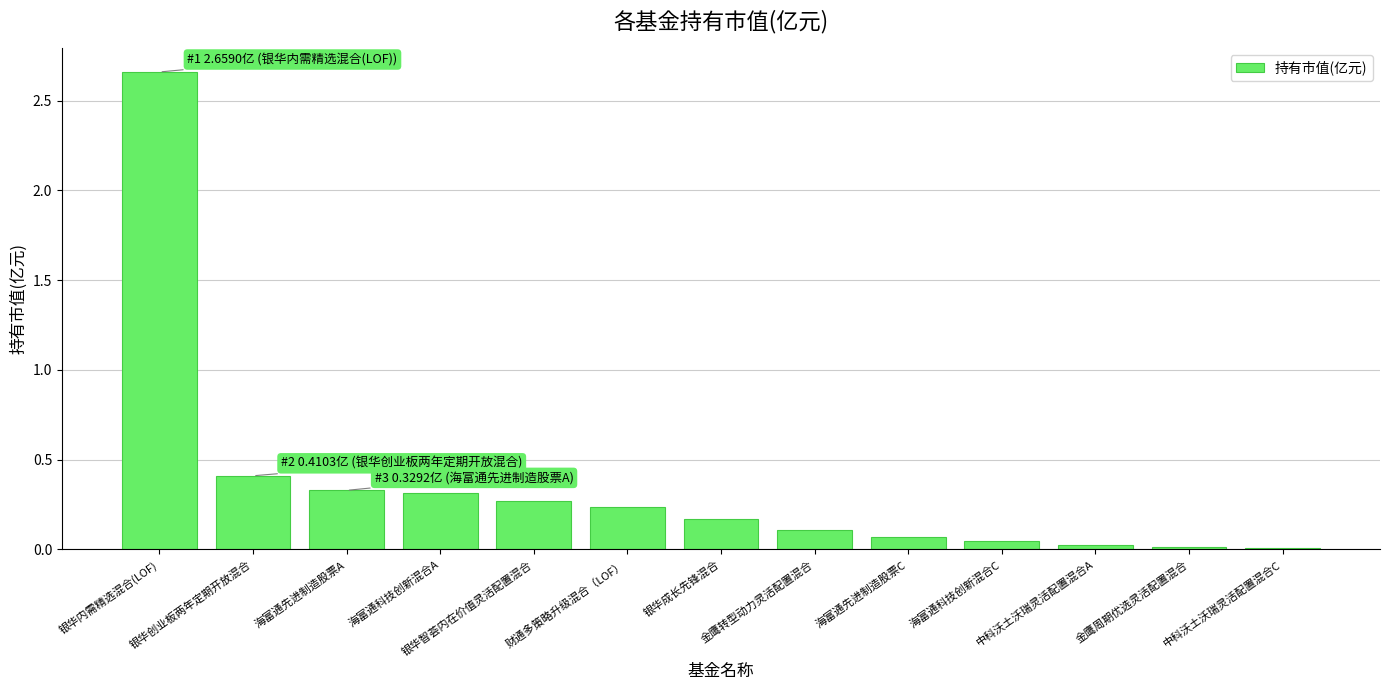

Does the chart contain stacked bars?

No